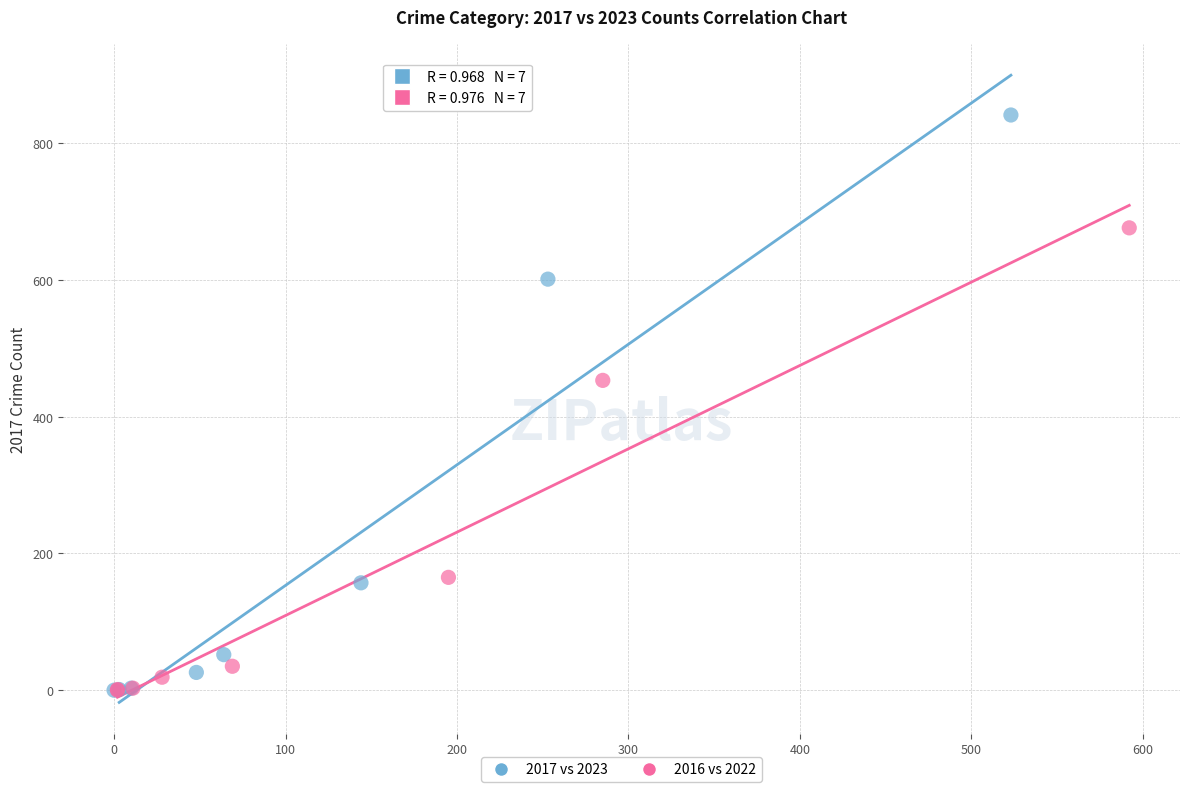

Which series has the largest Y range (max minus min)?

2017 vs 2023